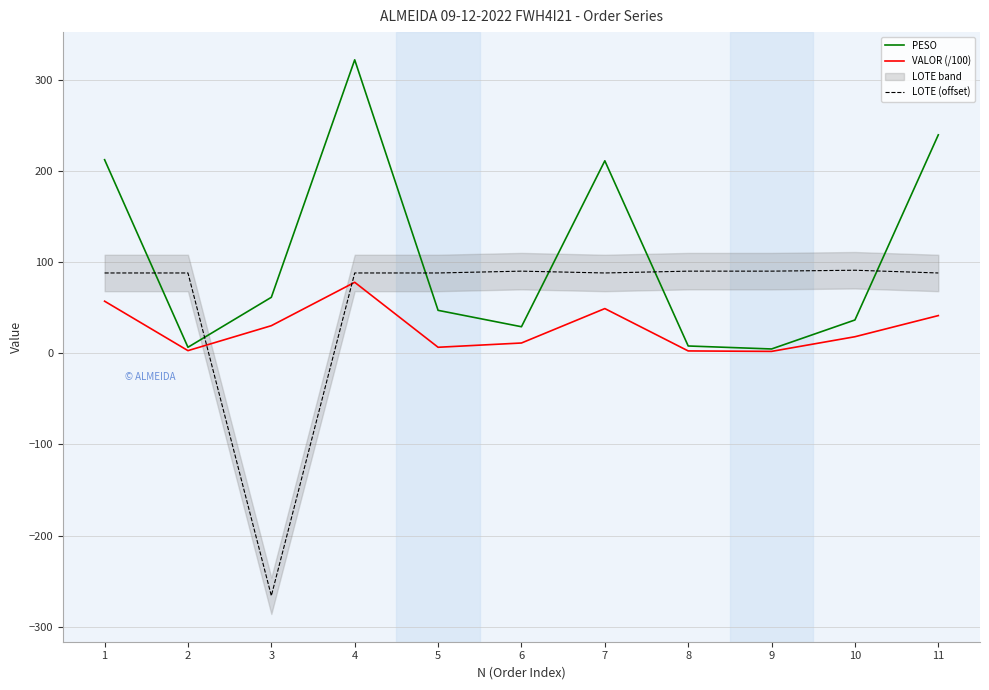

The LOTE (offset) series shows 20.8 at 8. True or false?

False